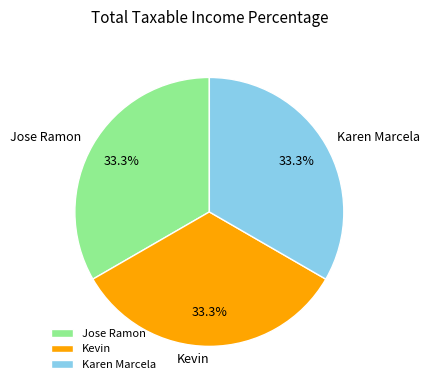

Does Kevin account for over 50% of the chart?

No